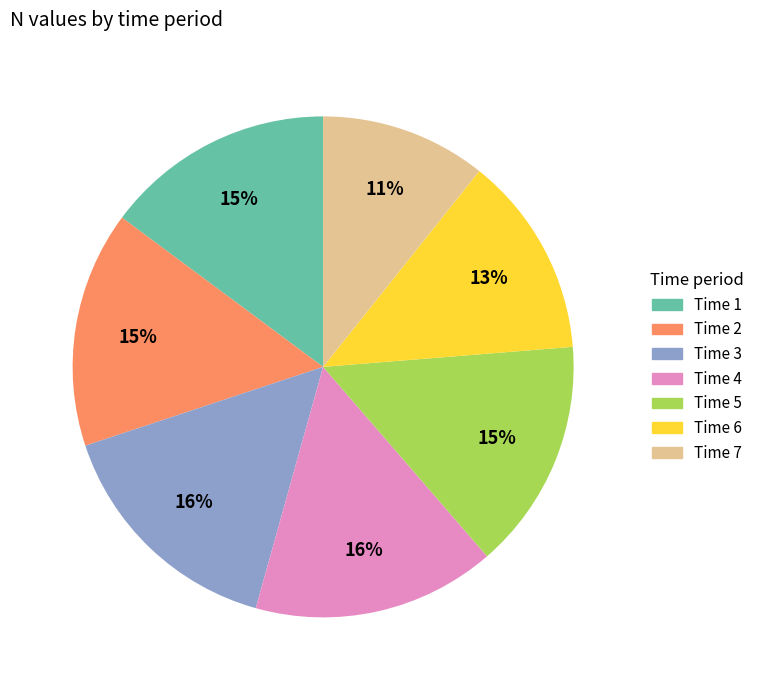

To the nearest percent, what portion does Time 4 represent?

16%